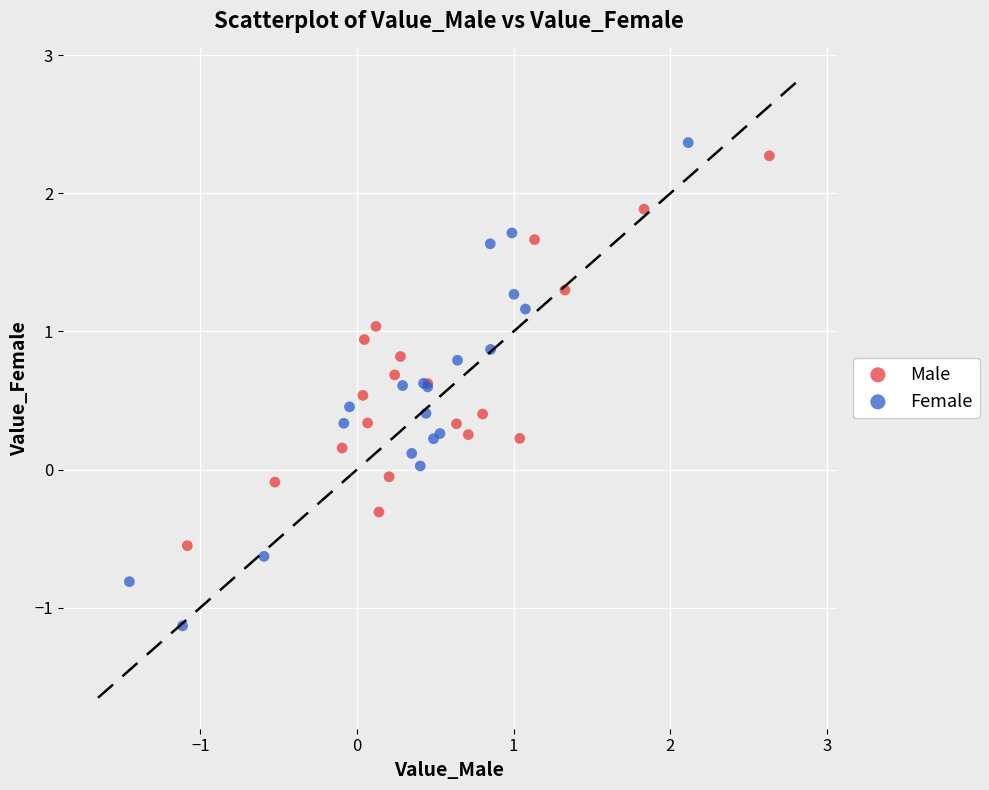

Which series reaches the minimum Y coordinate?

Female